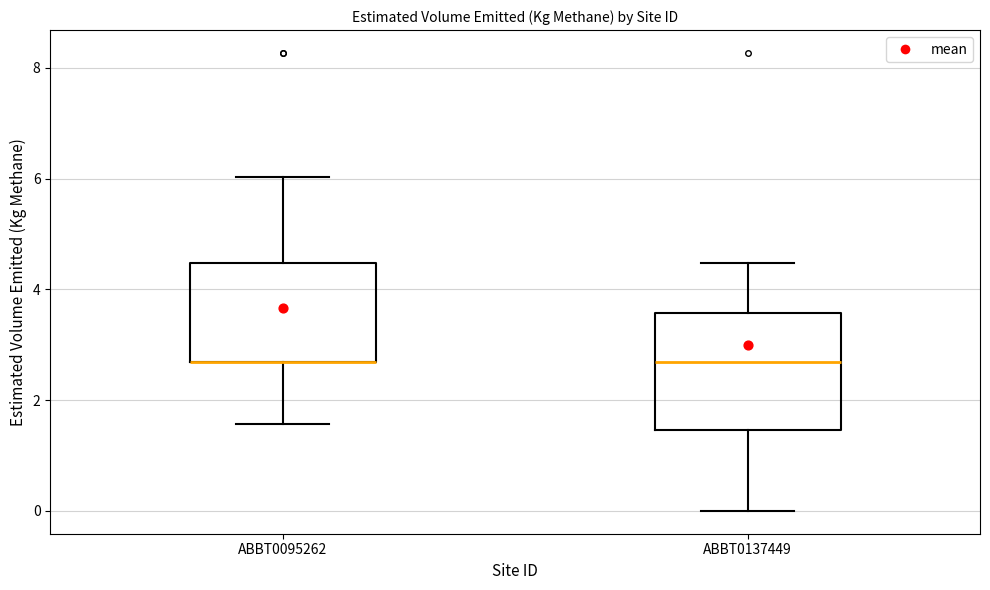

Reading left to right, transcribe this box plot: for each box, give where its median line is, the range the box spans, and where its two whiskers end, as read against the y-axis. The values are not printed on the chart, so give them approximately, as read against the axis.

ABBT0095262: median 2.6 (drawn on the box's lower edge), box 2.6 to 4.4, whiskers 1.6 to 6.0
ABBT0137449: median 2.6, box 1.4 to 3.6, whiskers 0.0 to 4.4